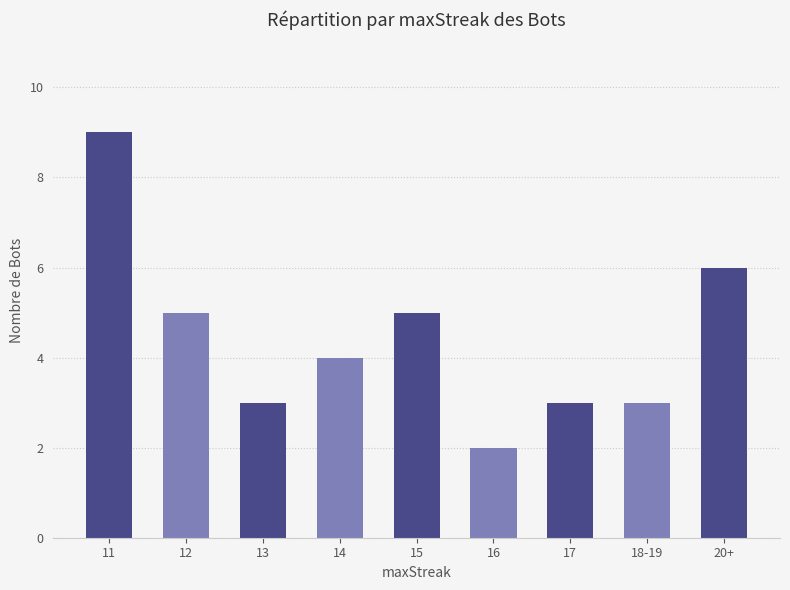

At which category does the chart reach its minimum across all series?

16